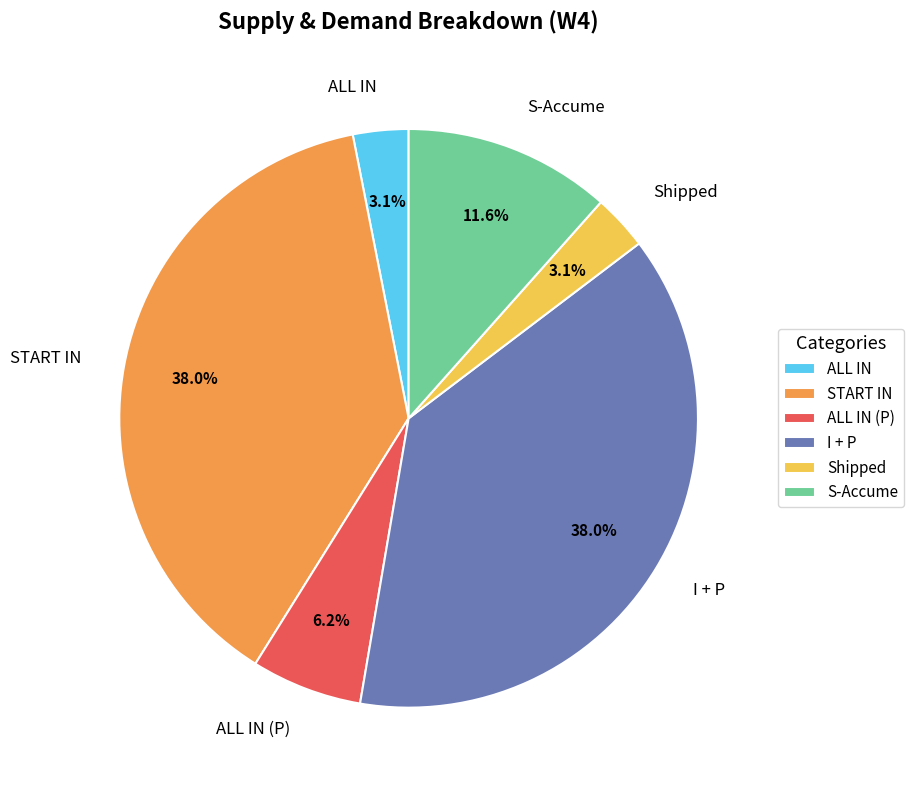

What percentage is NOT represented by I + P?

62.0%